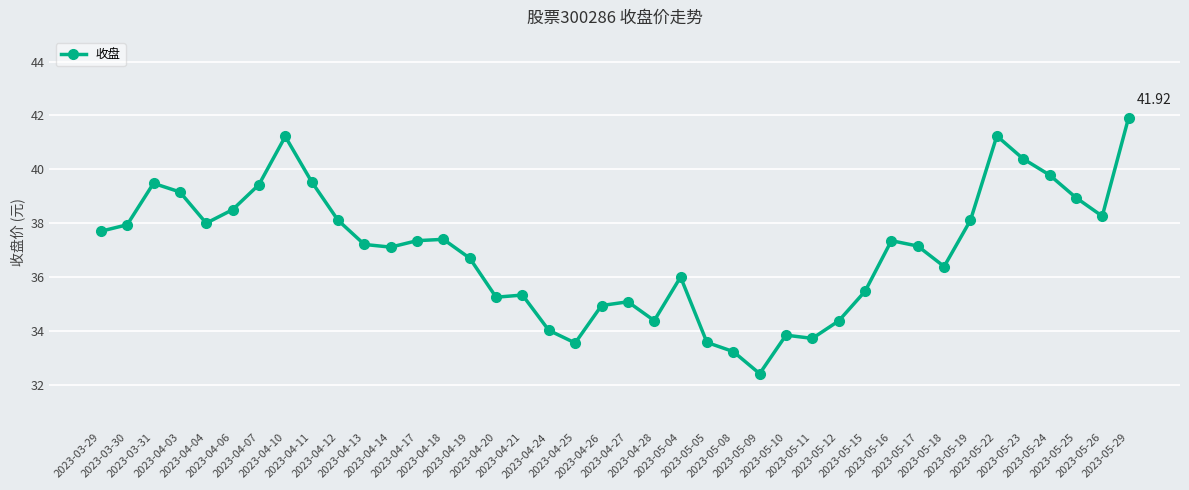

The chart shows a value of 45.6 at 2023-05-11. True or false?

False